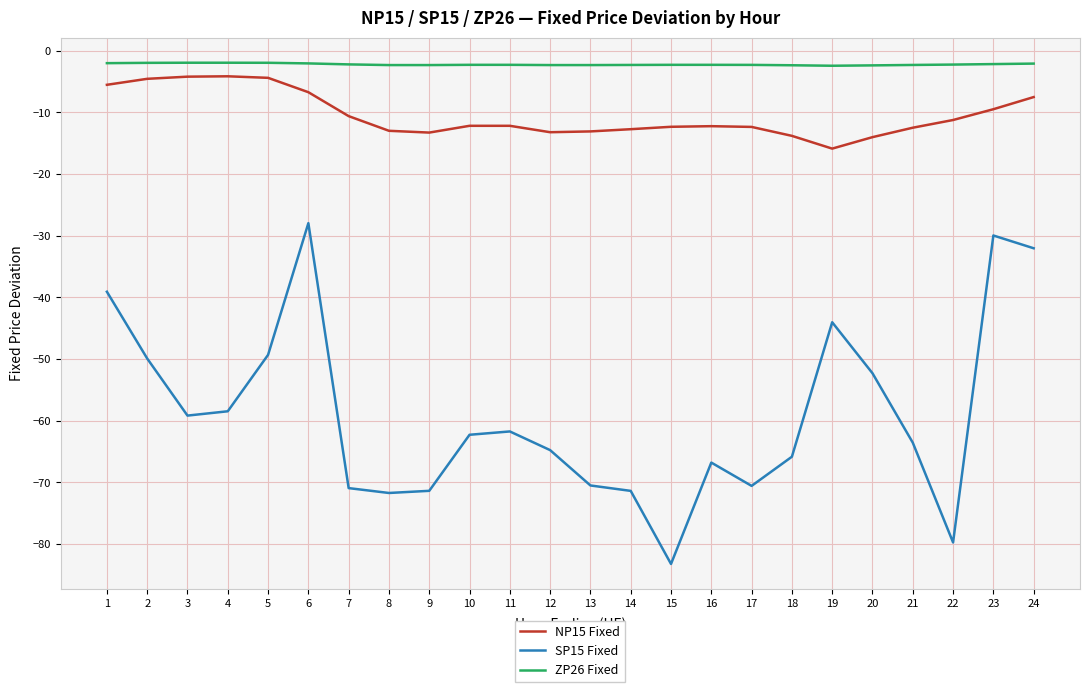

True or false: SP15 Fixed and ZP26 Fixed intersect in this chart.

False